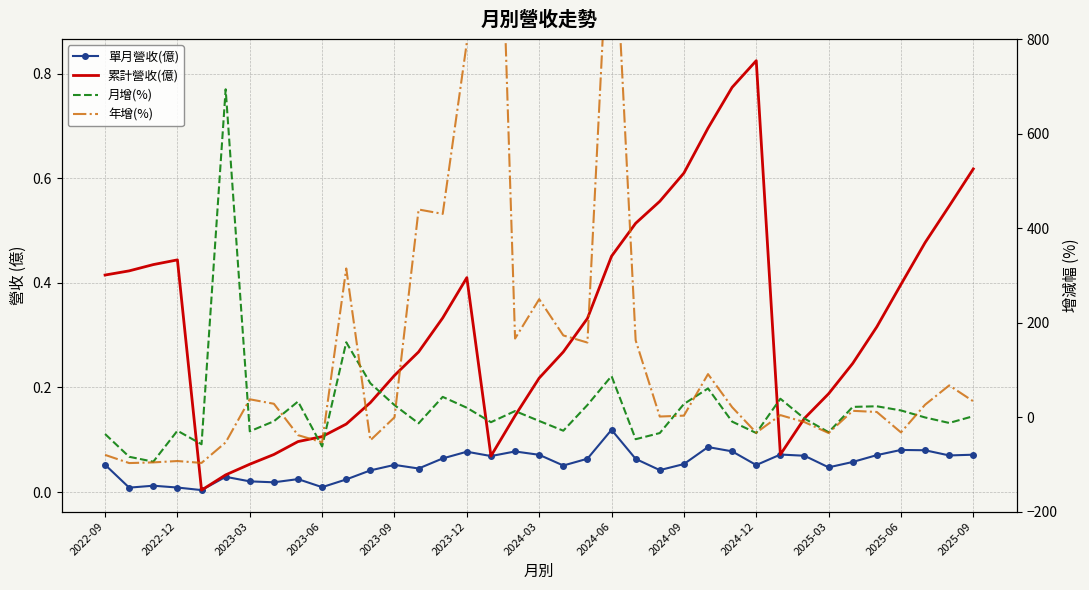

The 年增(%) series shows 517.2 at 2025-03. True or false?

False